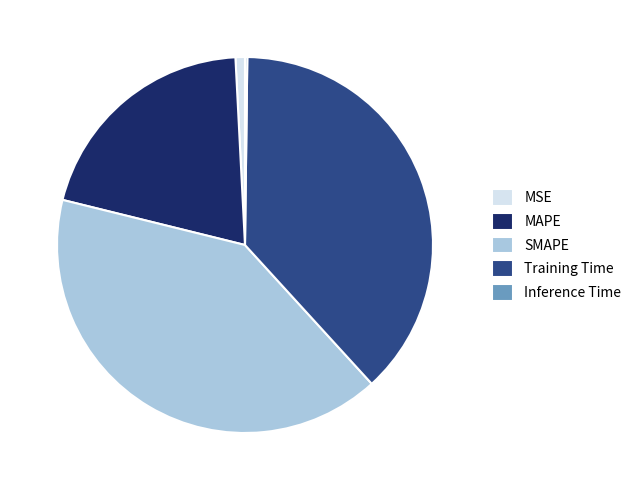

The MAPE slice represents 20% of the pie. True or false?

True